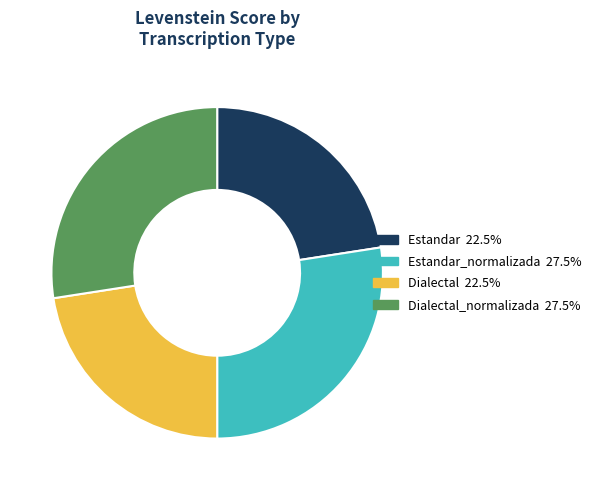

Is there any slice that represents more than half of the pie?

No